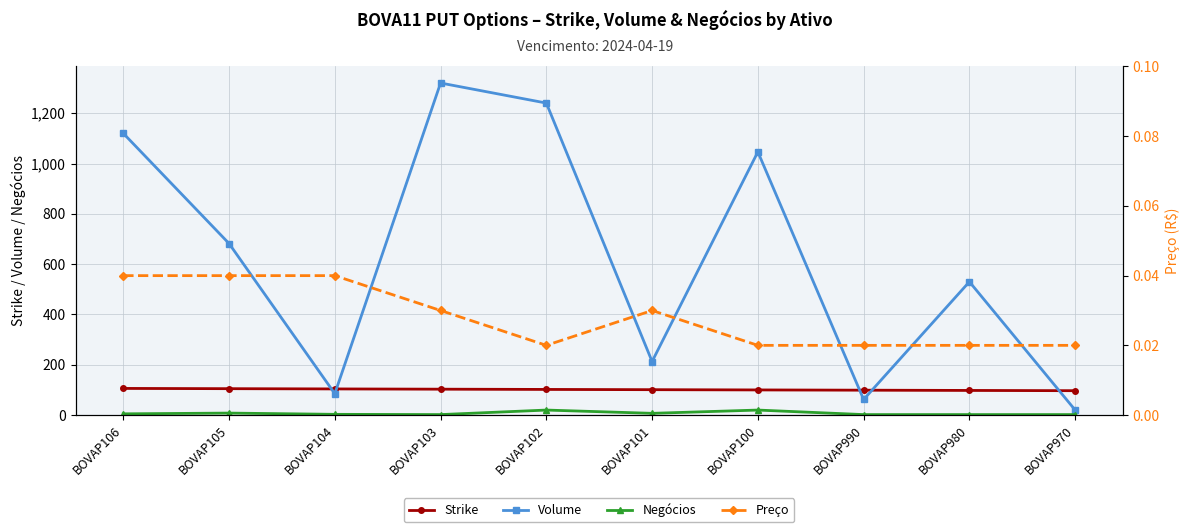

The value of Negócios at BOVAP980 is 2.0. True or false?

True